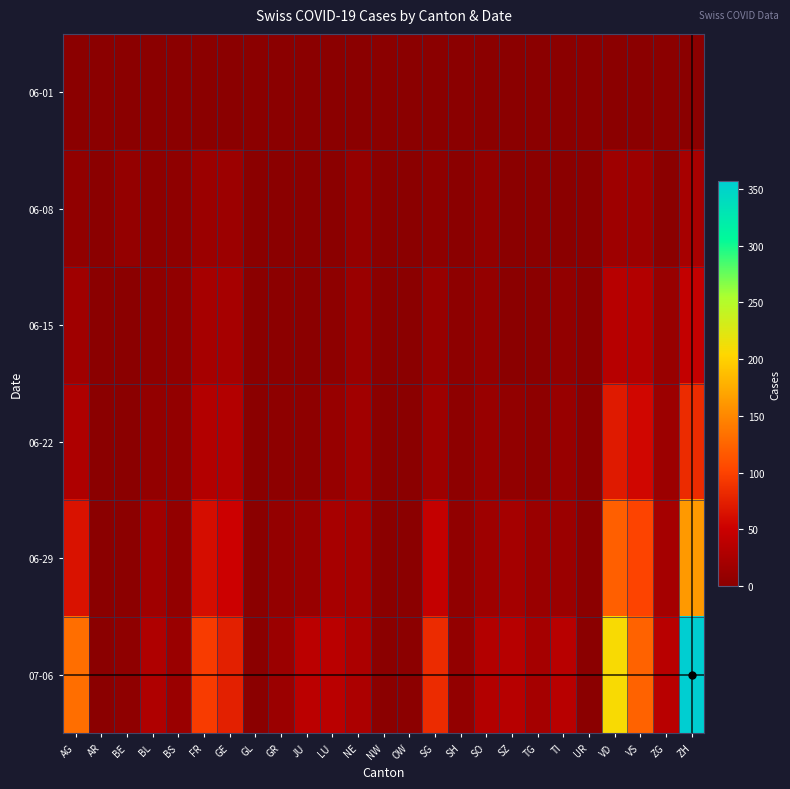

Reading left to right, transcribe all the data shown in this chart.

06-01: AG=0	AR=0	BE=0	BL=1	BS=0	FR=0	GE=1	GL=0	GR=0	JU=0	LU=0	NE=0	NW=0	OW=0	SG=0	SH=0	SO=0	SZ=0	TG=0	TI=0	UR=0	VD=0	VS=1	ZG=0	ZH=0
06-08: AG=5	AR=0	BE=8	BL=3	BS=4	FR=13	GE=14	GL=0	GR=1	JU=0	LU=1	NE=9	NW=0	OW=0	SG=4	SH=1	SO=6	SZ=0	TG=1	TI=1	UR=0	VD=16	VS=14	ZG=1	ZH=23
06-15: AG=17	AR=0	BE=0	BL=4	BS=5	FR=22	GE=22	GL=0	GR=2	JU=1	LU=3	NE=12	NW=0	OW=0	SG=11	SH=3	SO=8	SZ=1	TG=1	TI=6	UR=0	VD=35	VS=32	ZG=11	ZH=45
06-22: AG=28	AR=0	BE=0	BL=7	BS=7	FR=32	GE=32	GL=0	GR=3	JU=3	LU=10	NE=18	NW=0	OW=0	SG=16	SH=3	SO=11	SZ=6	TG=3	TI=11	UR=0	VD=71	VS=56	ZG=14	ZH=83
06-29: AG=65	AR=0	BE=2	BL=17	BS=7	FR=61	GE=51	GL=1	GR=8	JU=11	LU=23	NE=21	NW=0	OW=1	SG=46	SH=5	SO=16	SZ=21	TG=12	TI=13	UR=2	VD=121	VS=101	ZG=21	ZH=162
07-06: AG=132	AR=0	BE=4	BL=29	BS=12	FR=95	GE=75	GL=1	GR=13	JU=39	LU=37	NE=27	NW=0	OW=2	SG=83	SH=7	SO=32	SZ=35	TG=21	TI=36	UR=0	VD=208	VS=123	ZG=36	ZH=357